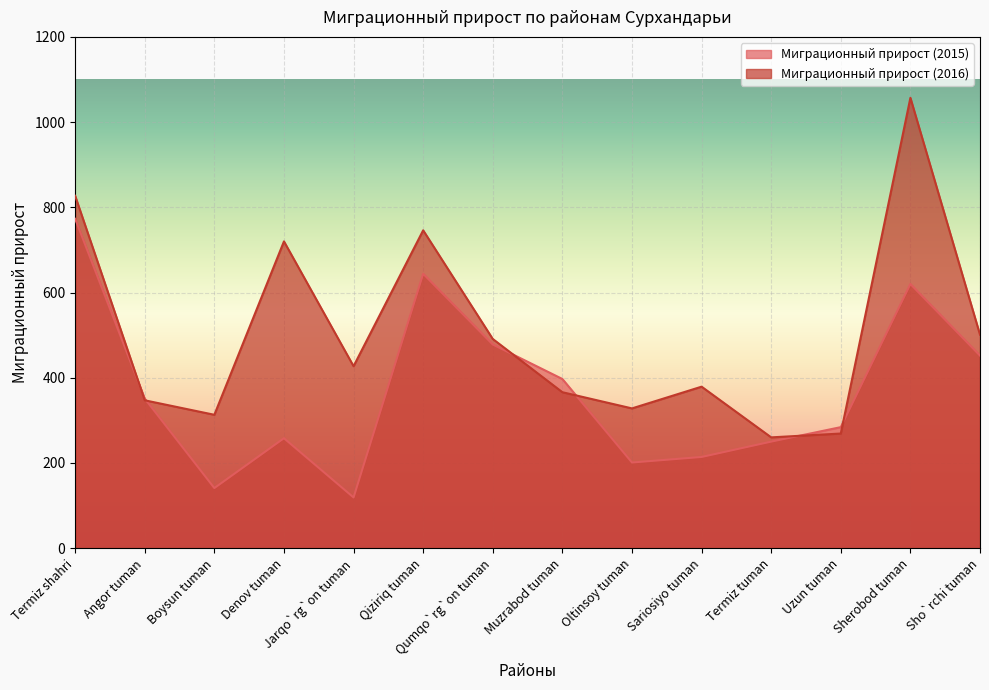

Is the value of Миграционный прирост (2016) at Oltinsoy tuman greater than the value of Миграционный прирост (2015) at Muzrabod tuman?

No